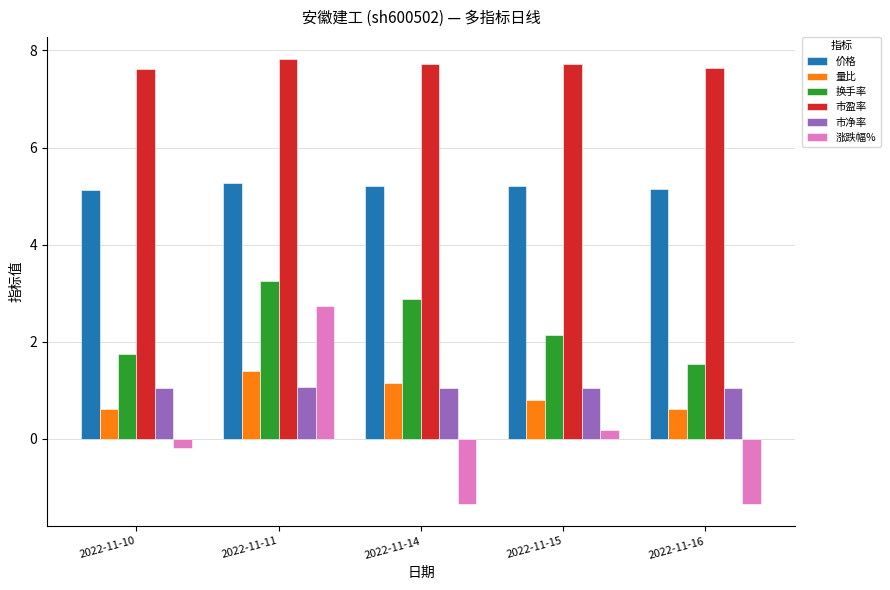

What is the value of the 市盈率 bar at the 4th from the left?

7.7